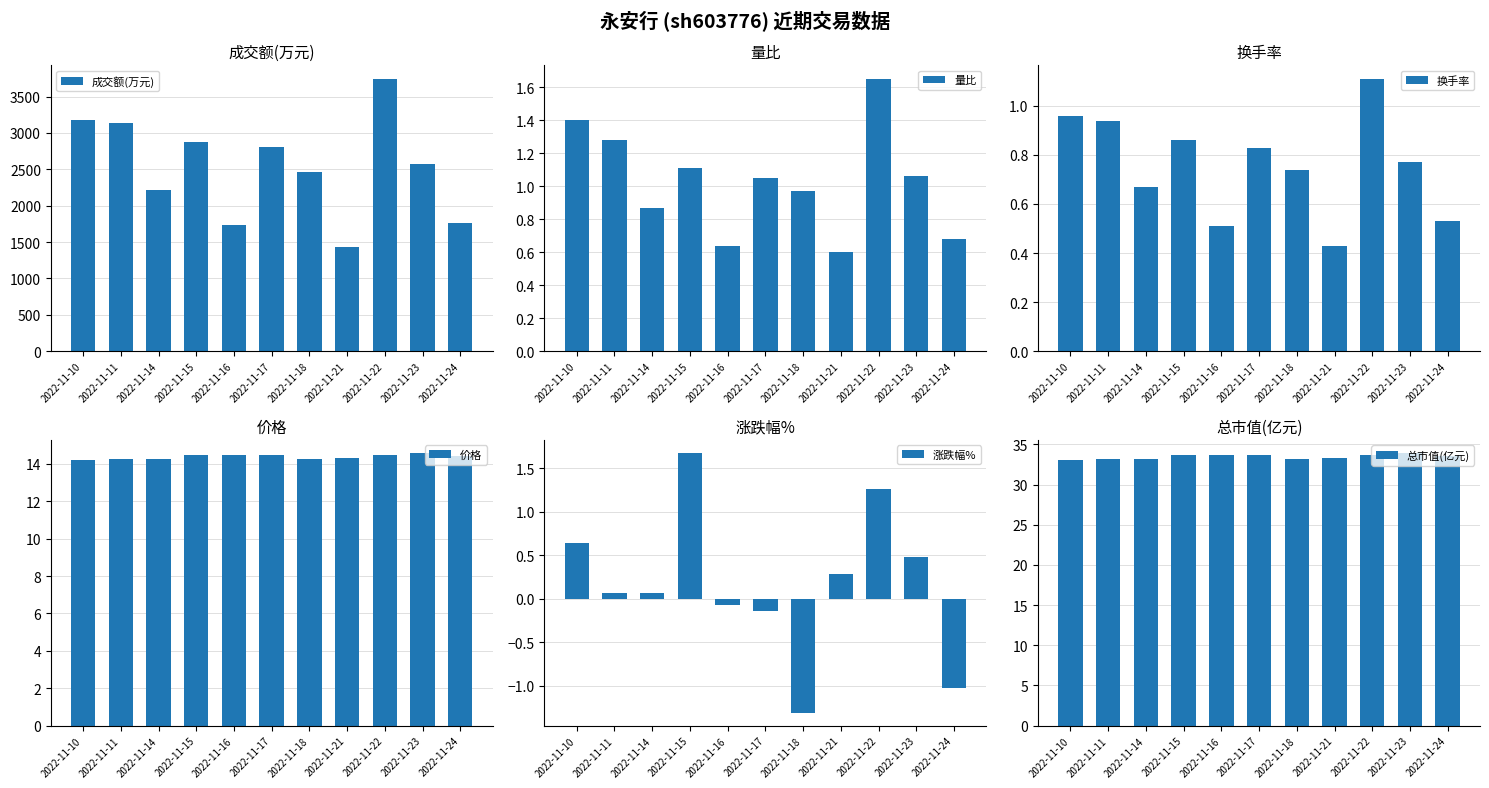

Which series has the largest total across all categories?

成交额(万元)